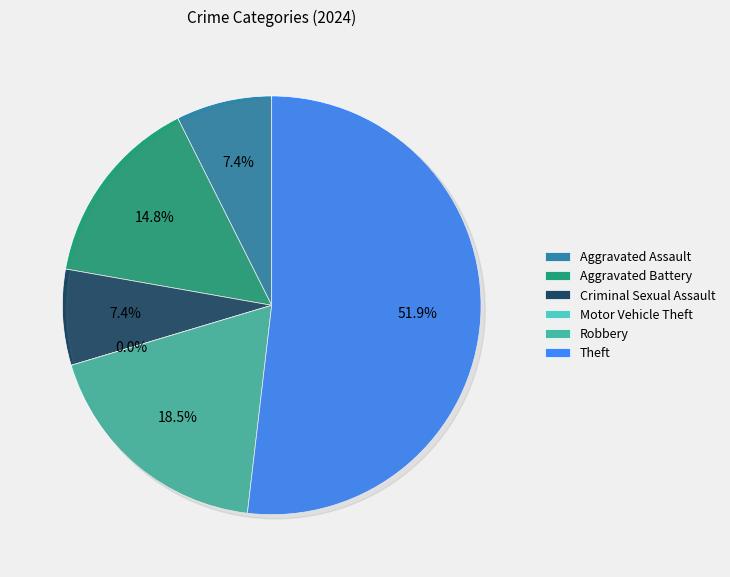

What is the change in value from Motor Vehicle Theft to Theft?

+14